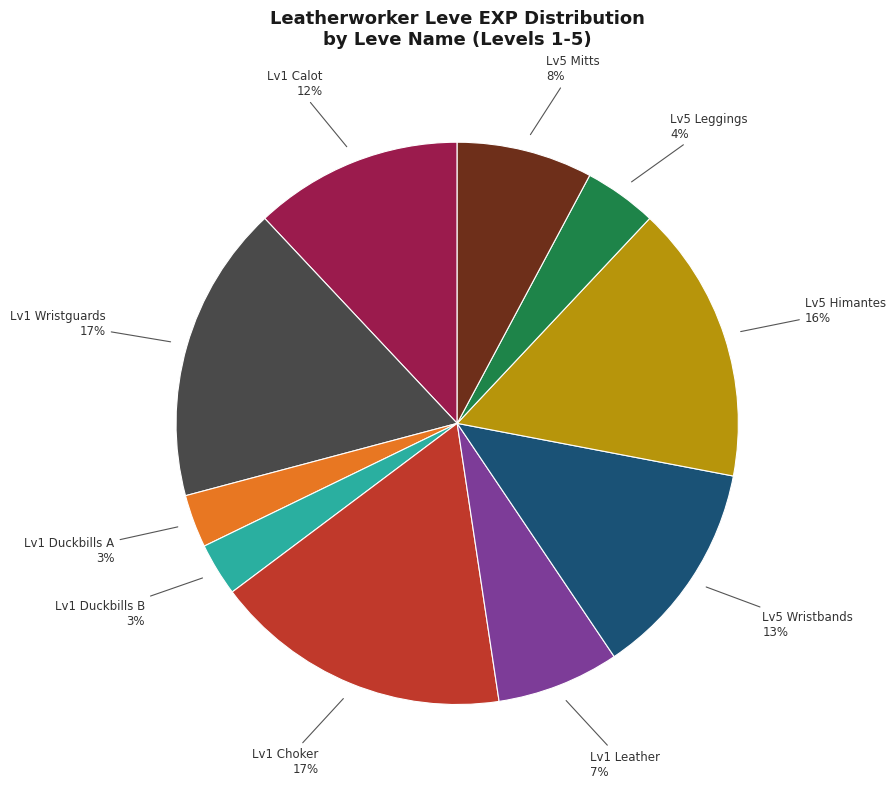

To the nearest percent, what is the average slice percentage?

10%